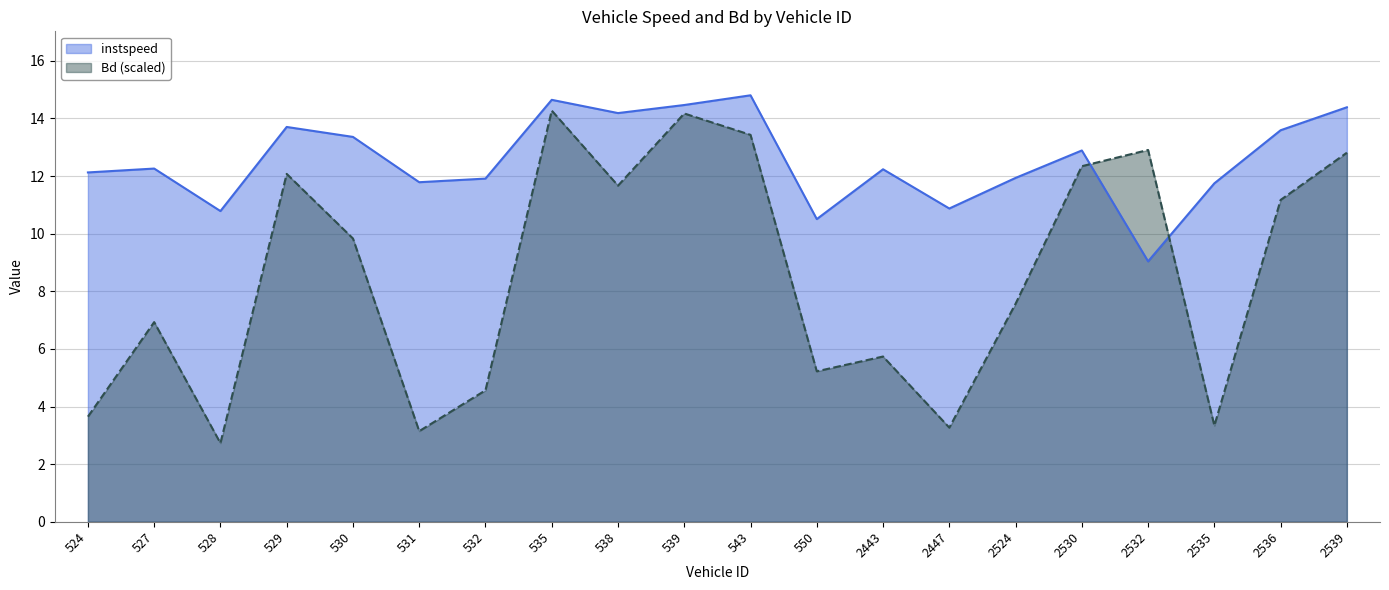

Between which two adjacent categories do Bd and instspeed first intersect?

2530 and 2532